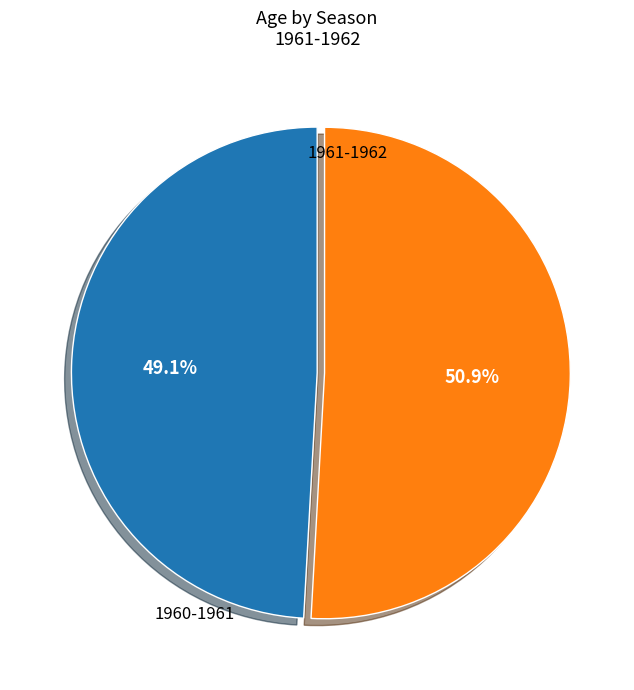

Is there any slice that represents more than half of the pie?

Yes